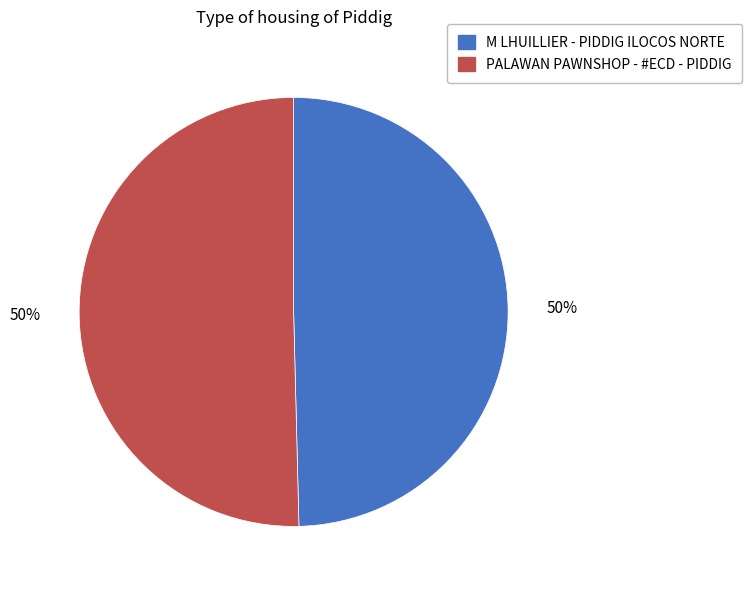

Do M LHUILLIER - PIDDIG ILOCOS NORTE and PALAWAN PAWNSHOP - #ECD - PIDDIG together represent more than half of the pie?

Yes